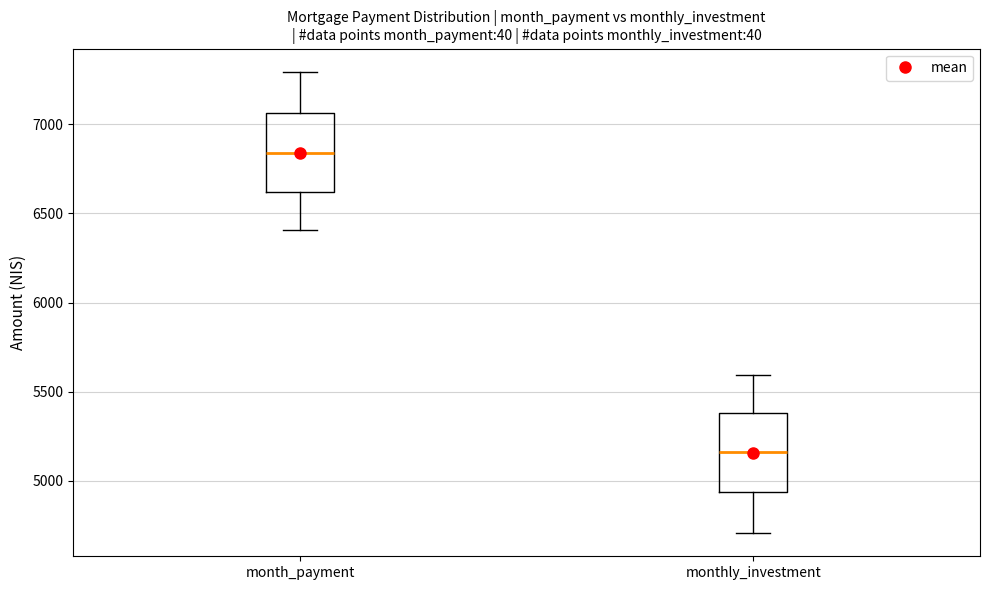

Where does the upper whisker of the box for month_payment end on the y-axis? The values are not printed on the chart, so give them approximately, as read against the axis.

7300